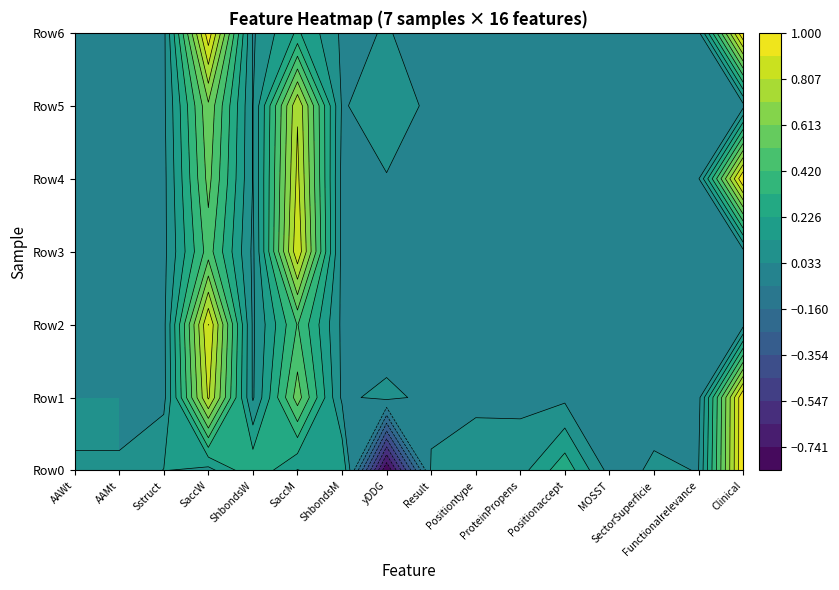

Between 6 and 1, which is larger?

6